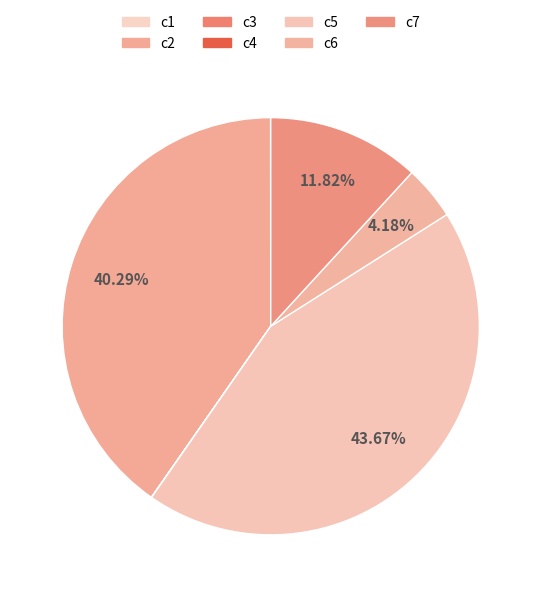

To the nearest percent, what percentage of the pie is c2?

40%